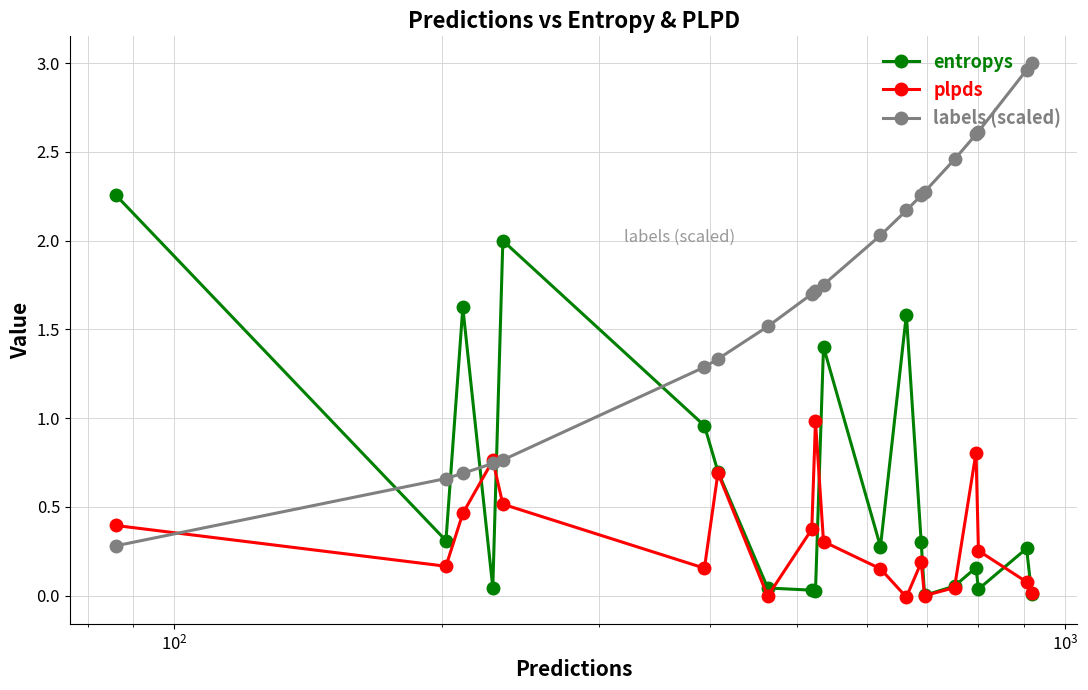

What is the value of the entropys point at the 11th from the left?

1.4